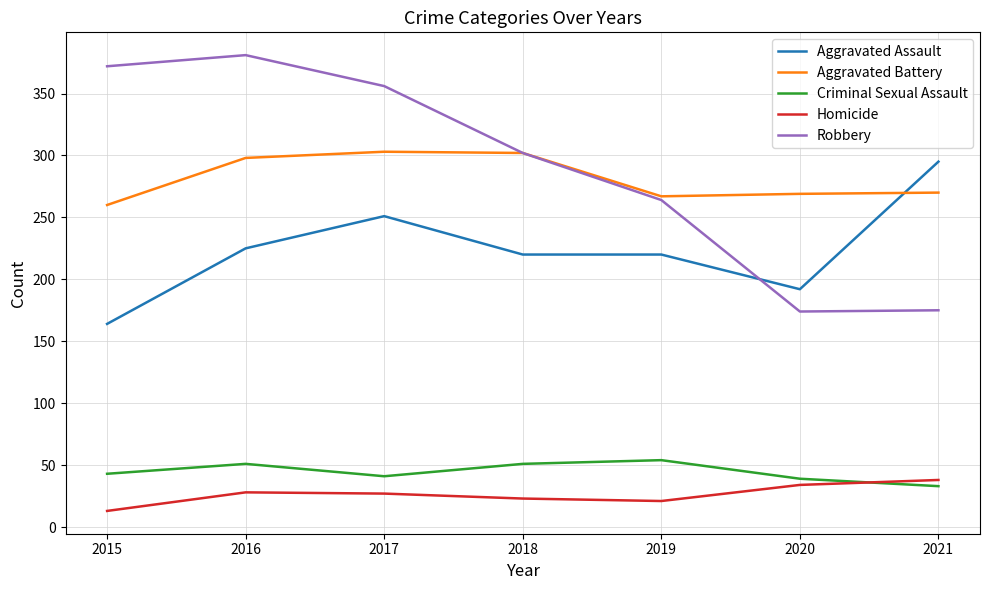

At which label does Homicide reach its peak?

2021